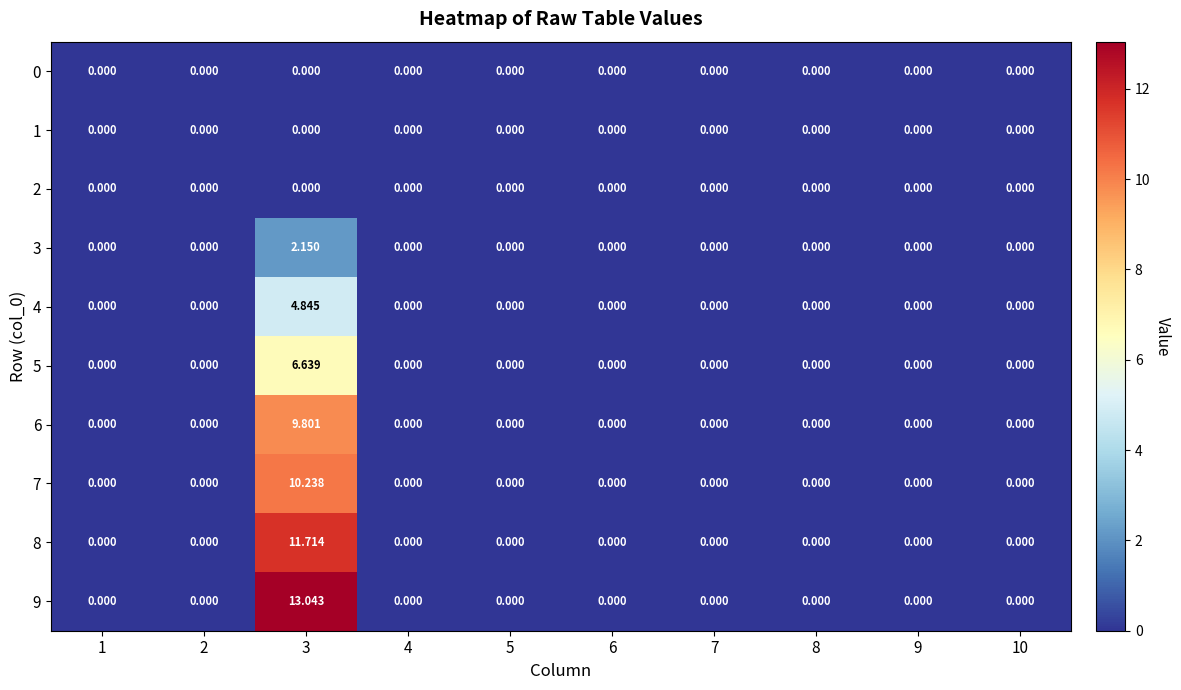

Reading left to right, list all the values displayed in this chart.

0: 1=0.0	2=0.0	3=0.0	4=0.0	5=0.0	6=0.0	7=0.0	8=0.0	9=0.0	10=0.0
1: 1=0.0	2=0.0	3=0.0	4=0.0	5=0.0	6=0.0	7=0.0	8=0.0	9=0.0	10=0.0
2: 1=0.0	2=0.0	3=0.0	4=0.0	5=0.0	6=0.0	7=0.0	8=0.0	9=0.0	10=0.0
3: 1=0.0	2=0.0	3=2.1	4=0.0	5=0.0	6=0.0	7=0.0	8=0.0	9=0.0	10=0.0
4: 1=0.0	2=0.0	3=4.8	4=0.0	5=0.0	6=0.0	7=0.0	8=0.0	9=0.0	10=0.0
5: 1=0.0	2=0.0	3=6.6	4=0.0	5=0.0	6=0.0	7=0.0	8=0.0	9=0.0	10=0.0
6: 1=0.0	2=0.0	3=9.8	4=0.0	5=0.0	6=0.0	7=0.0	8=0.0	9=0.0	10=0.0
7: 1=0.0	2=0.0	3=10.2	4=0.0	5=0.0	6=0.0	7=0.0	8=0.0	9=0.0	10=0.0
8: 1=0.0	2=0.0	3=11.7	4=0.0	5=0.0	6=0.0	7=0.0	8=0.0	9=0.0	10=0.0
9: 1=0.0	2=0.0	3=13.0	4=0.0	5=0.0	6=0.0	7=0.0	8=0.0	9=0.0	10=0.0